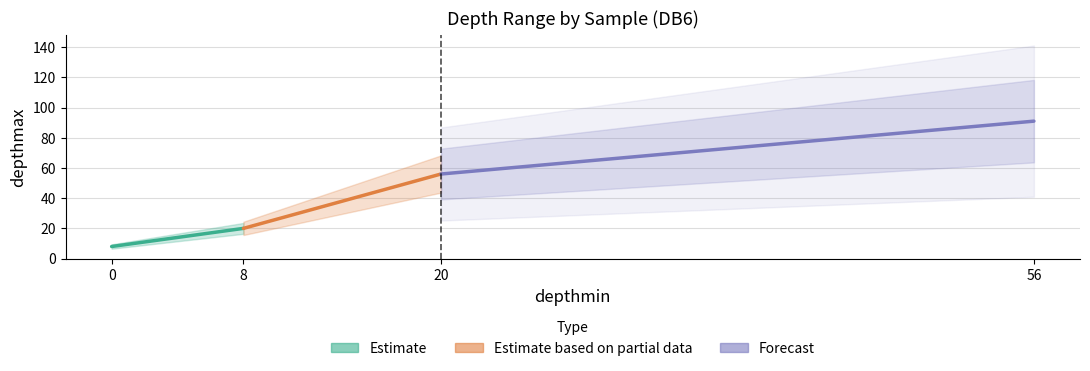

Which series has the widest spread of values?

Estimate based on partial data